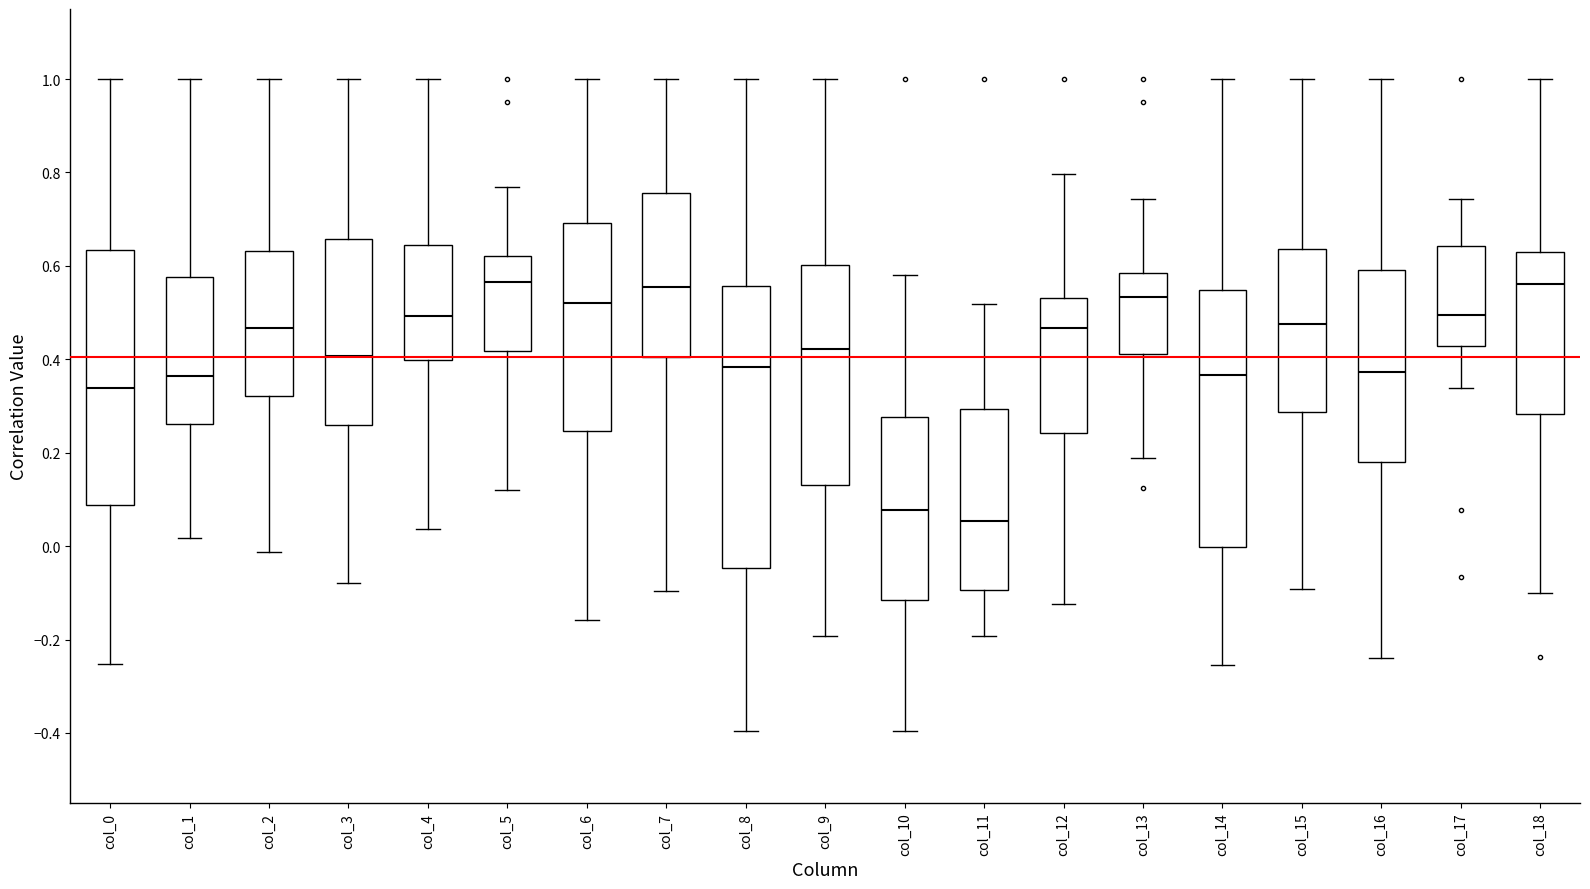

Which box is the tallest, from its lower edge to its upper edge?

col_8